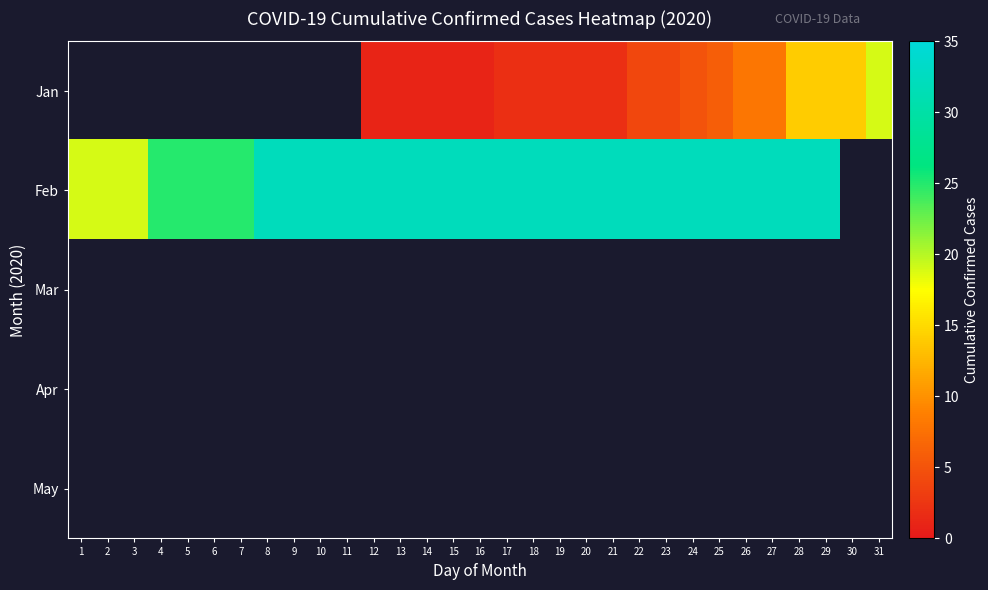

Which label corresponds to the smallest value in the chart?

12